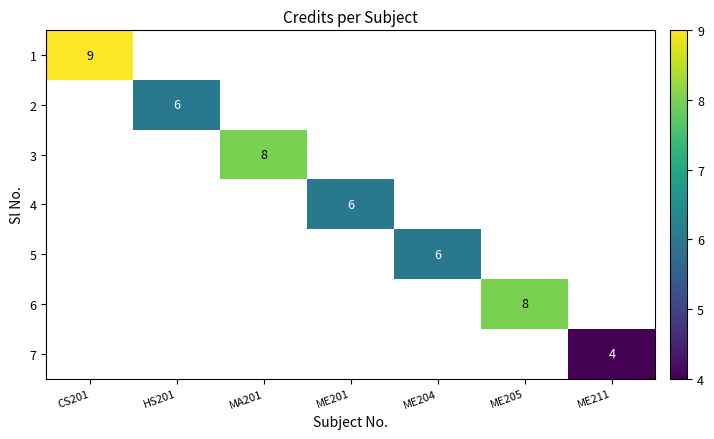

Is the value of 4 at MA201 greater than the value of 1 at CS201?

No